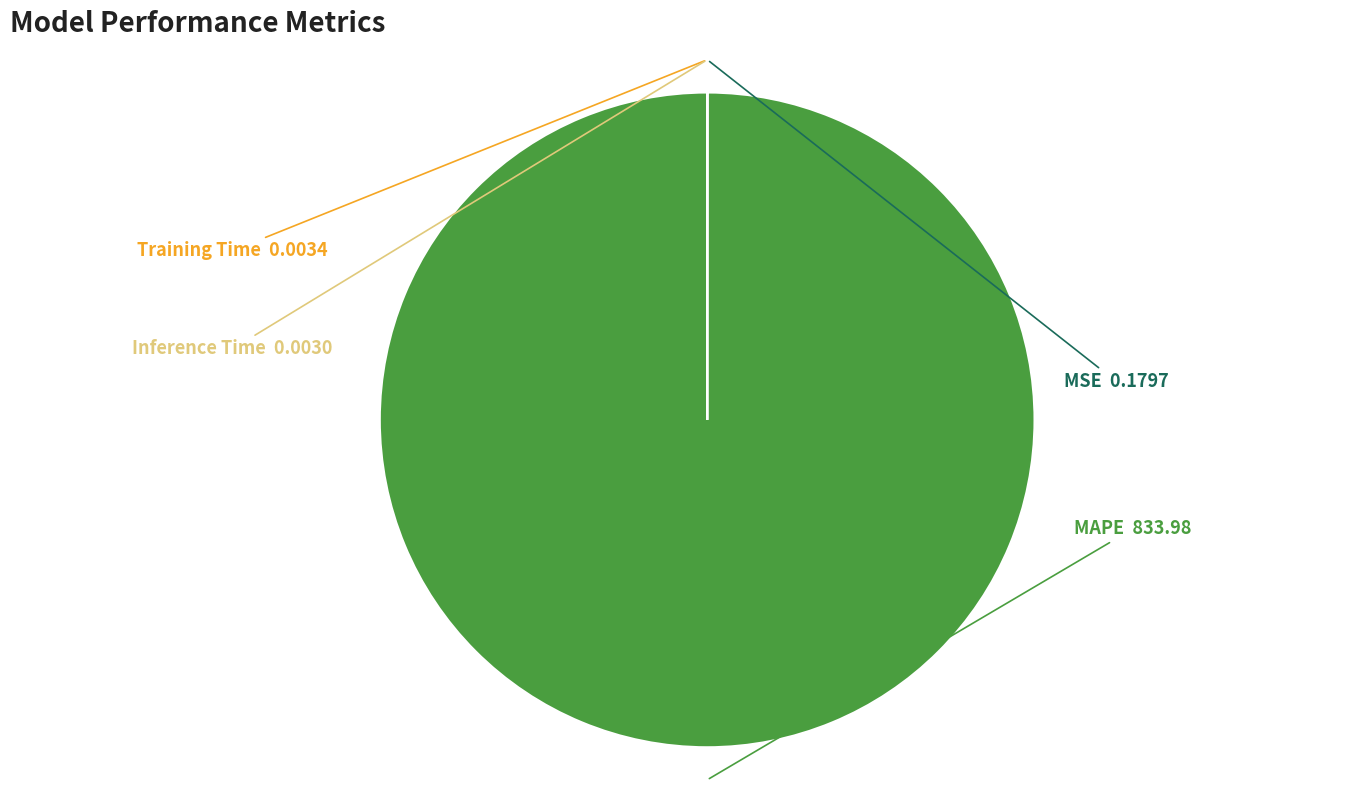

Which slice is the largest?

MAPE